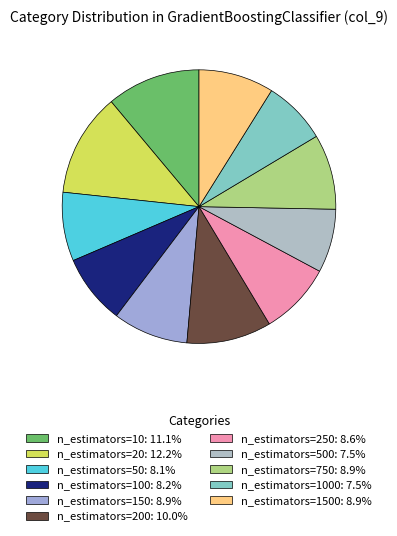

Which slice is the smallest?

n_estimators=500